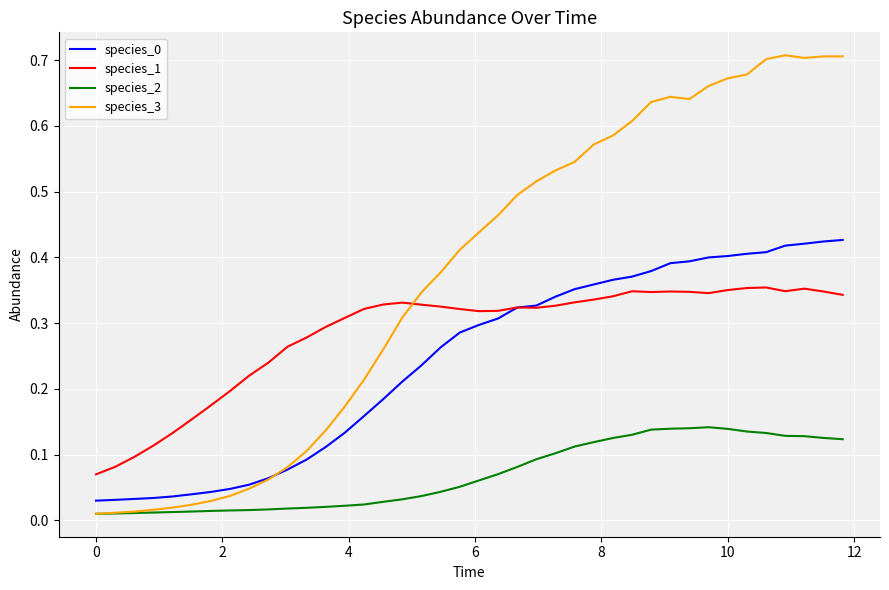

Which series has the largest range (max minus min)?

species_3